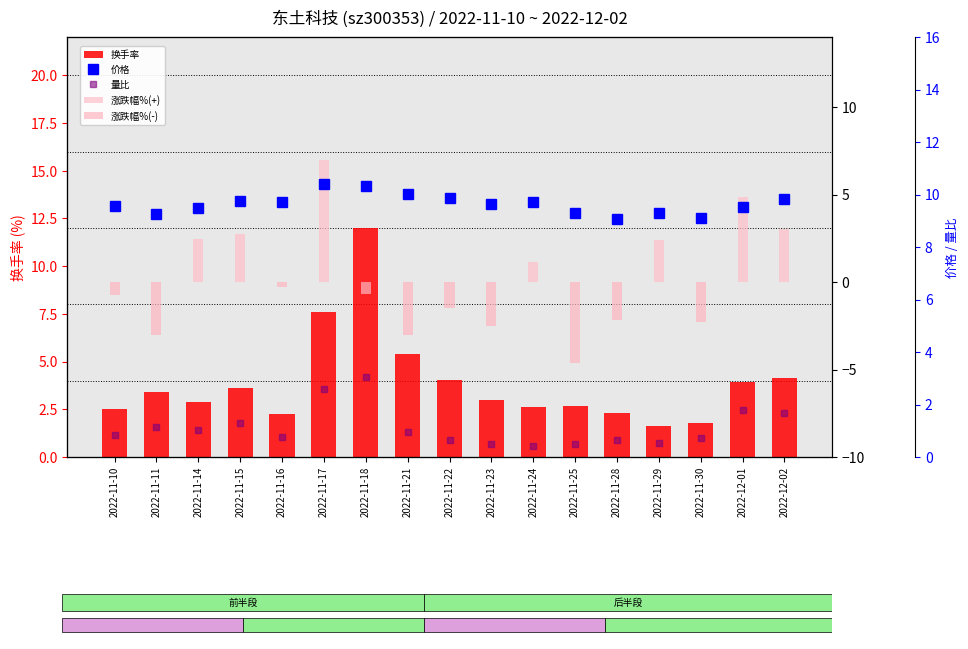

What is the highest value of the 价格 series?

10.4